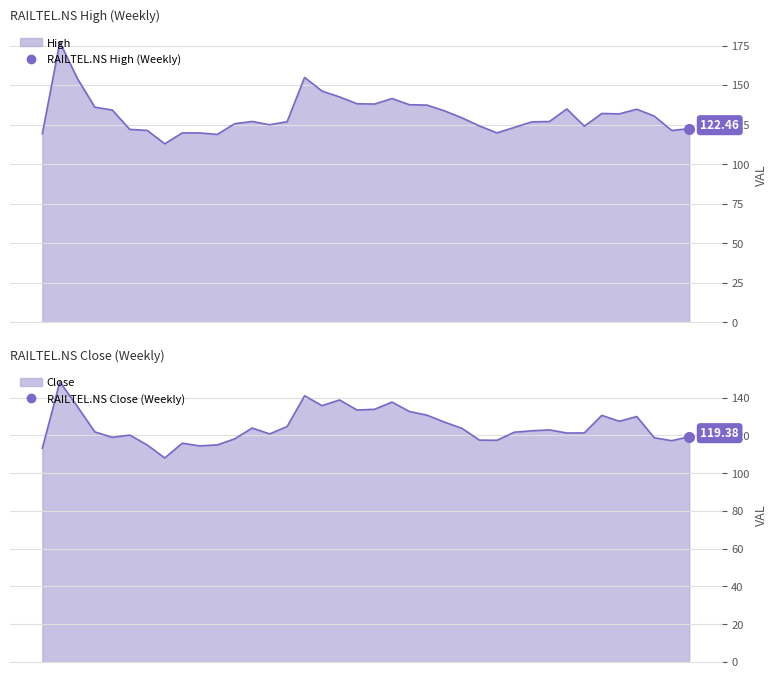

Which has a higher value, 2021-08-09 or 2021-06-07?

2021-06-07